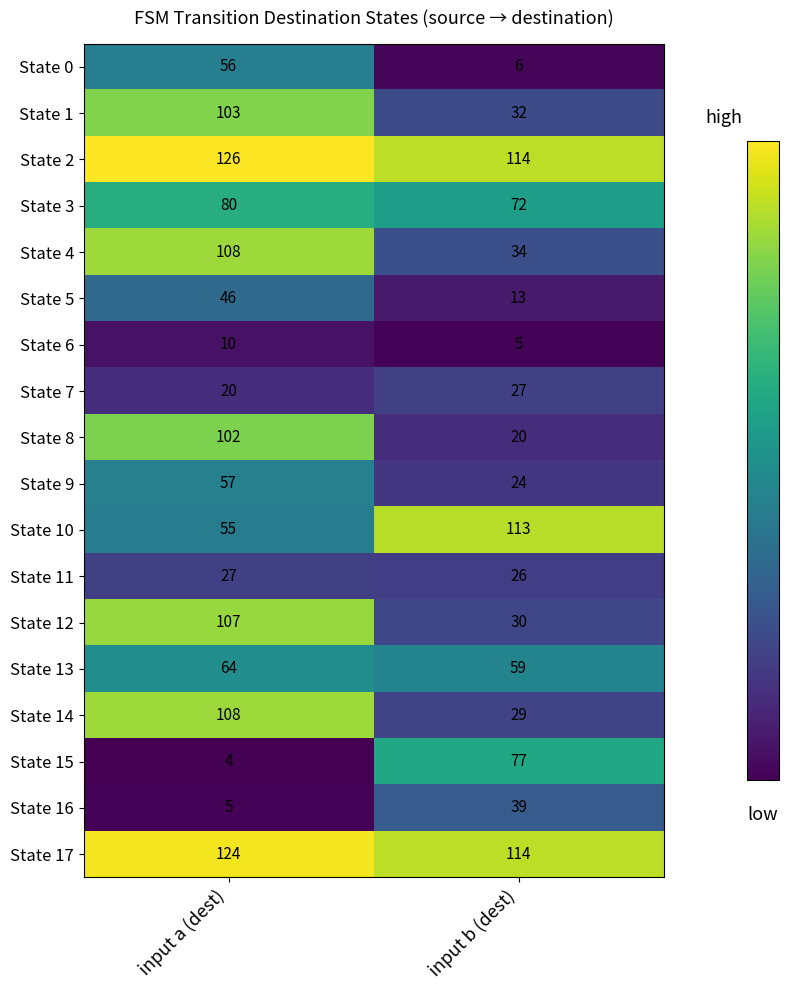

Where is State 1 nearest to the value 67?

input b (dest)